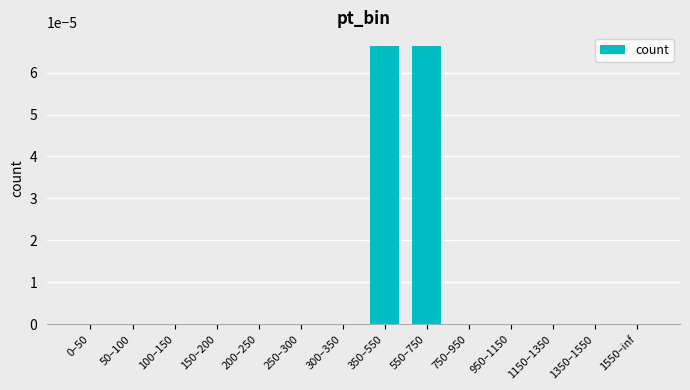

The value at 950–1150 is 0.0. True or false?

True